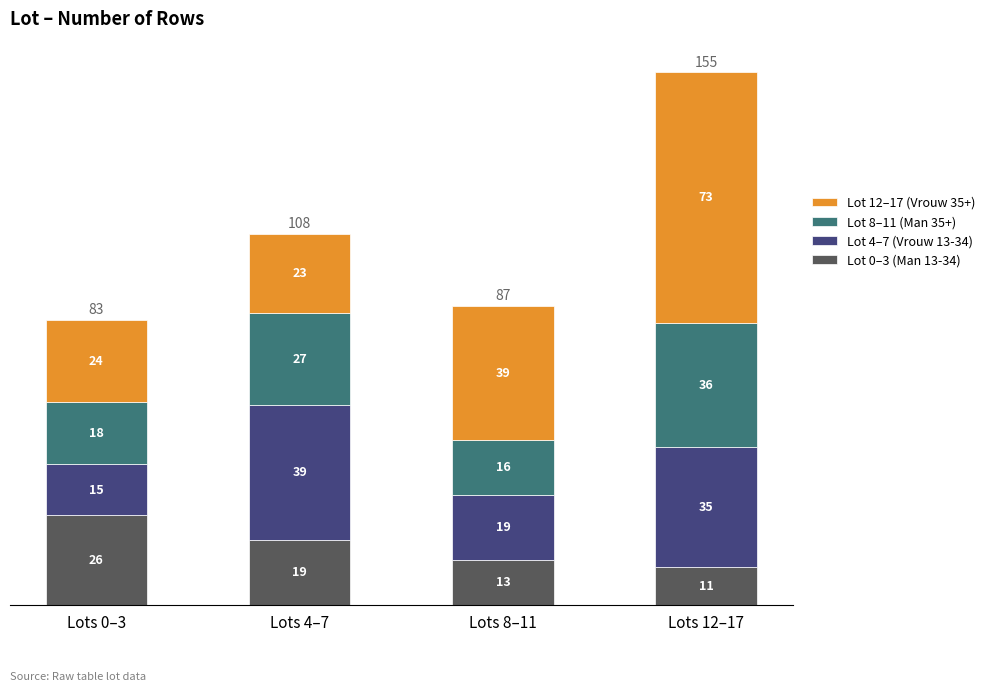

Are the bars grouped side by side (vs. stacked)?

No